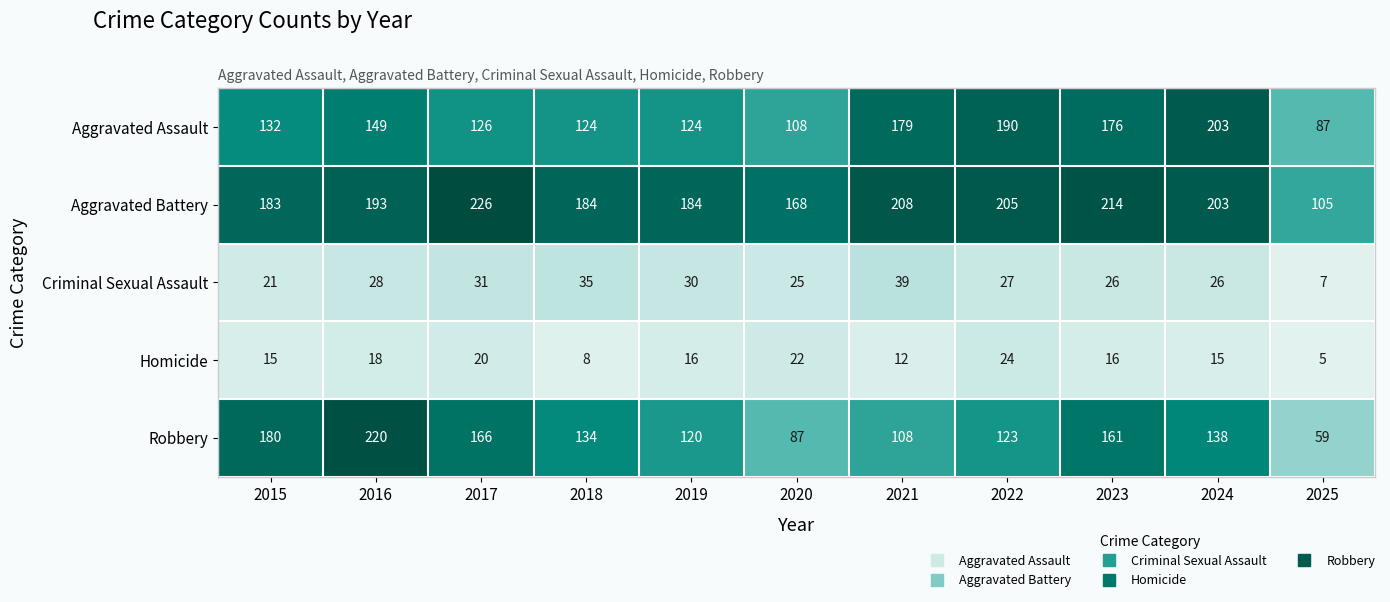

At which category is the sum across all series the highest?

2016